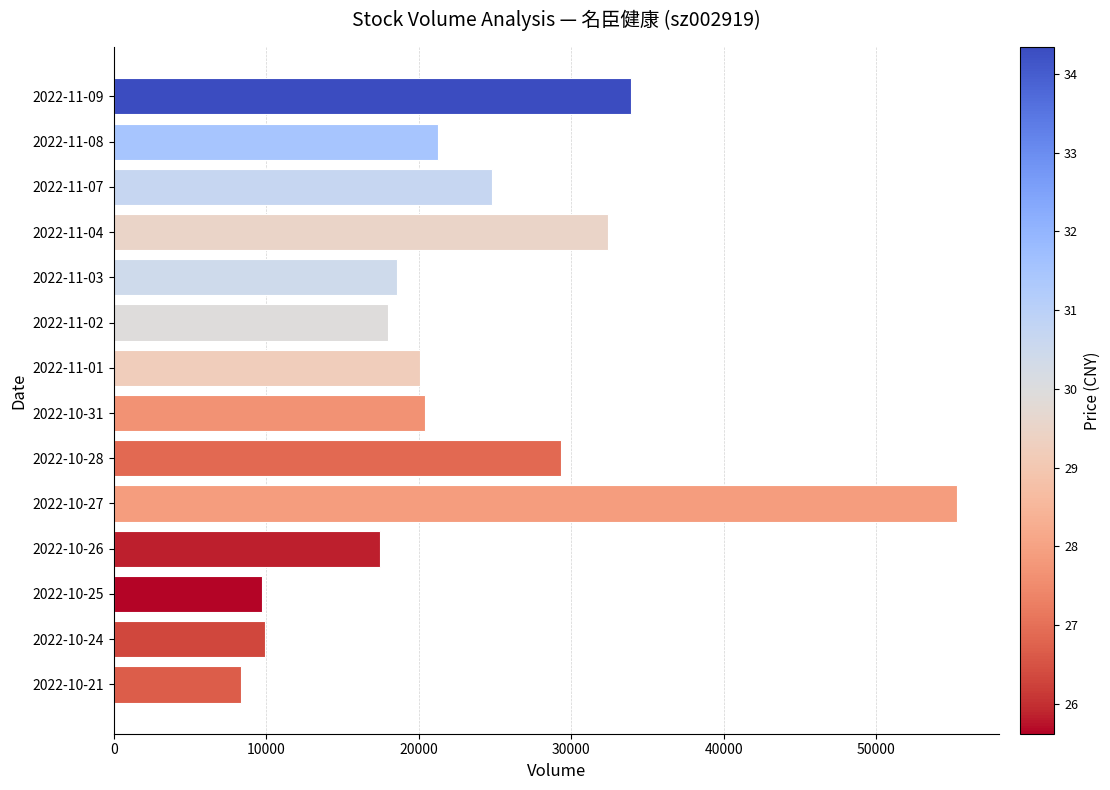

The value at 2022-11-03 is 26561. True or false?

False